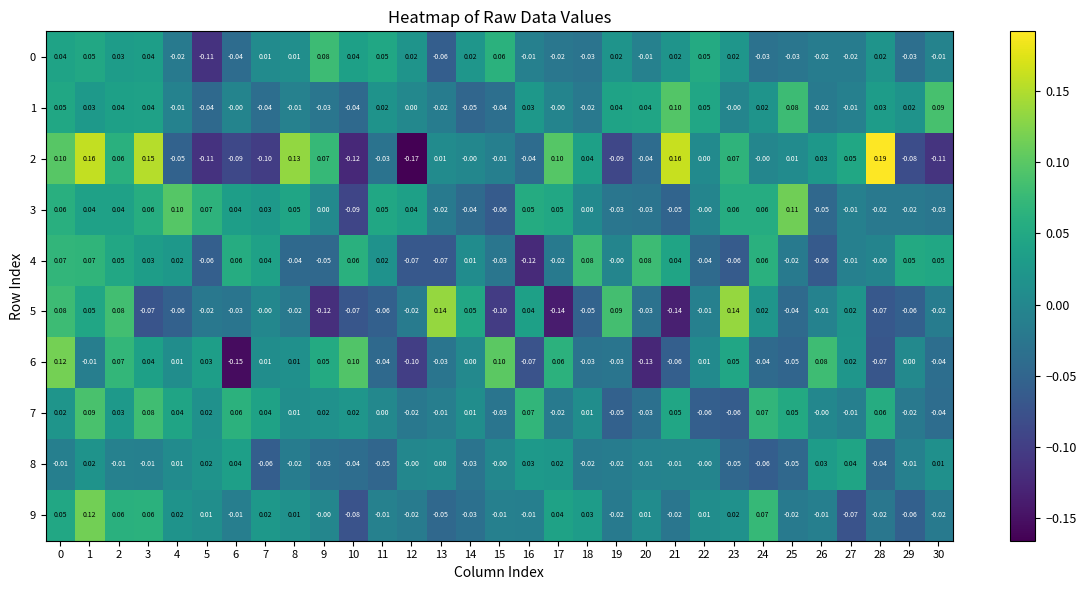

Is the value of 4 at 14 greater than the value of 9 at 2?

No